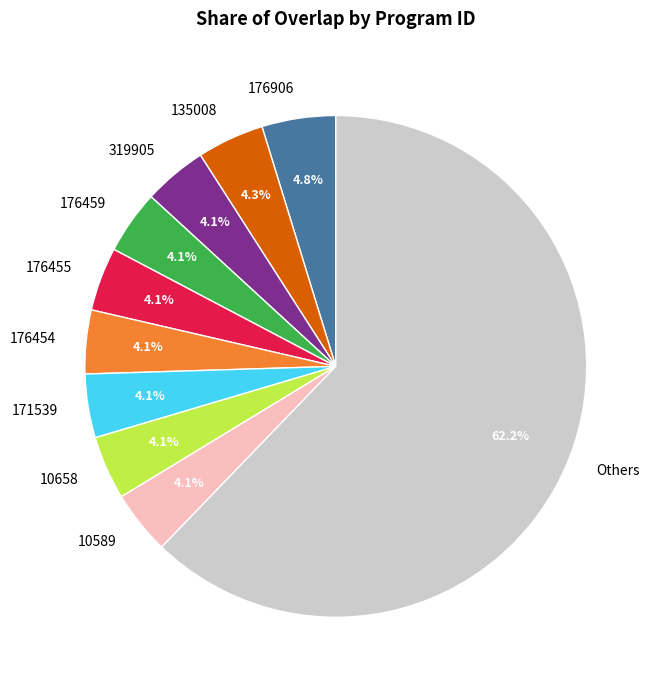

Which slice is the largest?

Others